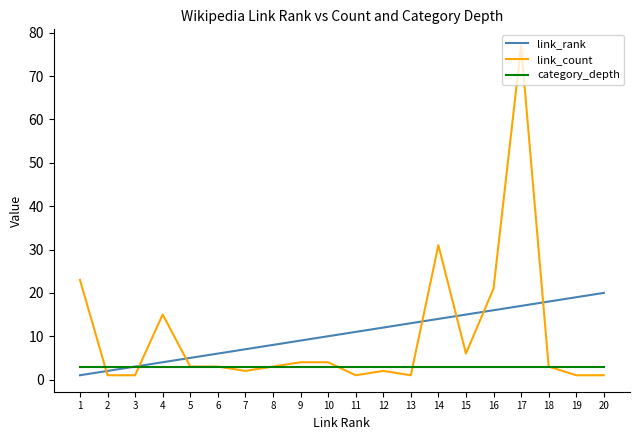

Which series changed the most between 11 and 16?

link_count